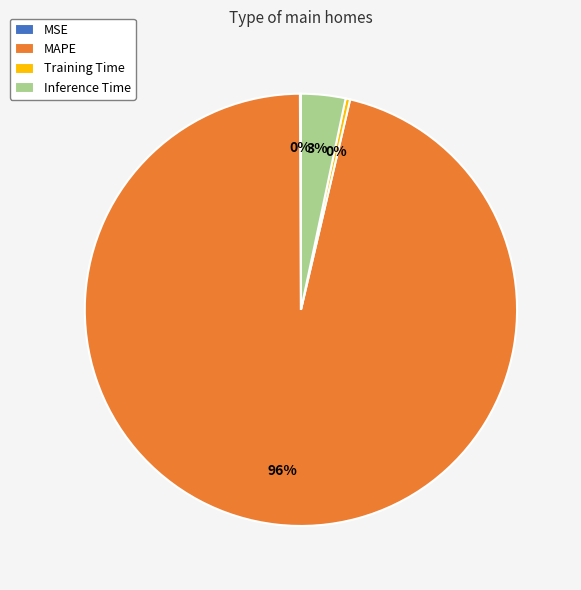

Which has a higher value, Training Time or MAPE?

MAPE